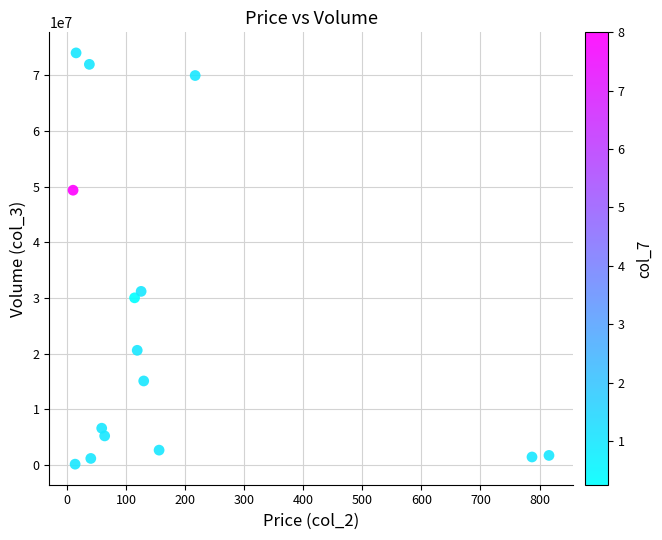

What is the range of Y values (max minus min)?

73854674